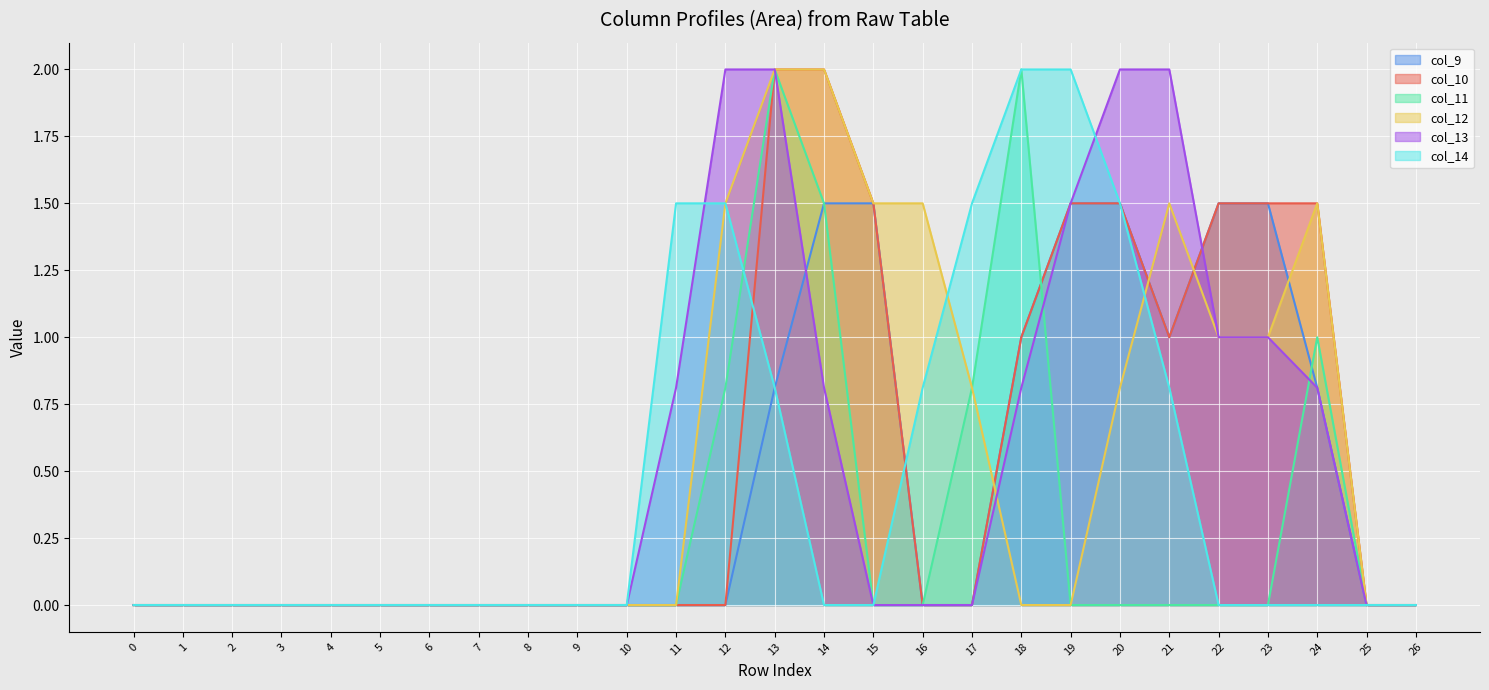

True or false: col_10 has more than 0 interior local peaks.

False